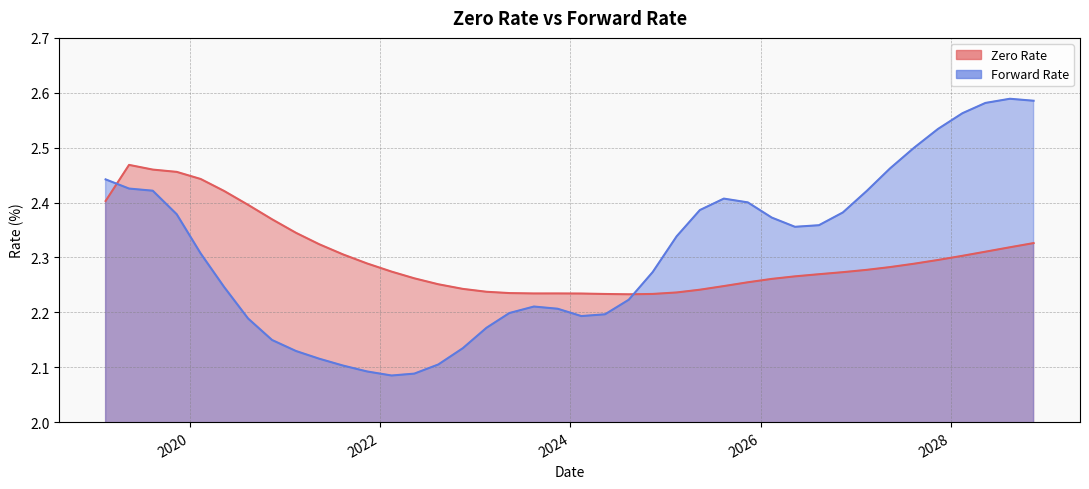

Reading left to right, extract all data points from this chart.

Zero Rate: 2.4	2.5	2.5	2.5	2.4	2.4	2.4	2.4	2.3	2.3	2.3	2.3	2.3	2.3	2.3	2.2	2.2	2.2	2.2	2.2	2.2	2.2	2.2	2.2	2.2	2.2	2.2	2.3	2.3	2.3	2.3	2.3	2.3	2.3	2.3	2.3	2.3	2.3	2.3	2.3
Forward Rate: 2.4	2.4	2.4	2.4	2.3	2.2	2.2	2.1	2.1	2.1	2.1	2.1	2.1	2.1	2.1	2.1	2.2	2.2	2.2	2.2	2.2	2.2	2.2	2.3	2.3	2.4	2.4	2.4	2.4	2.4	2.4	2.4	2.4	2.5	2.5	2.5	2.6	2.6	2.6	2.6